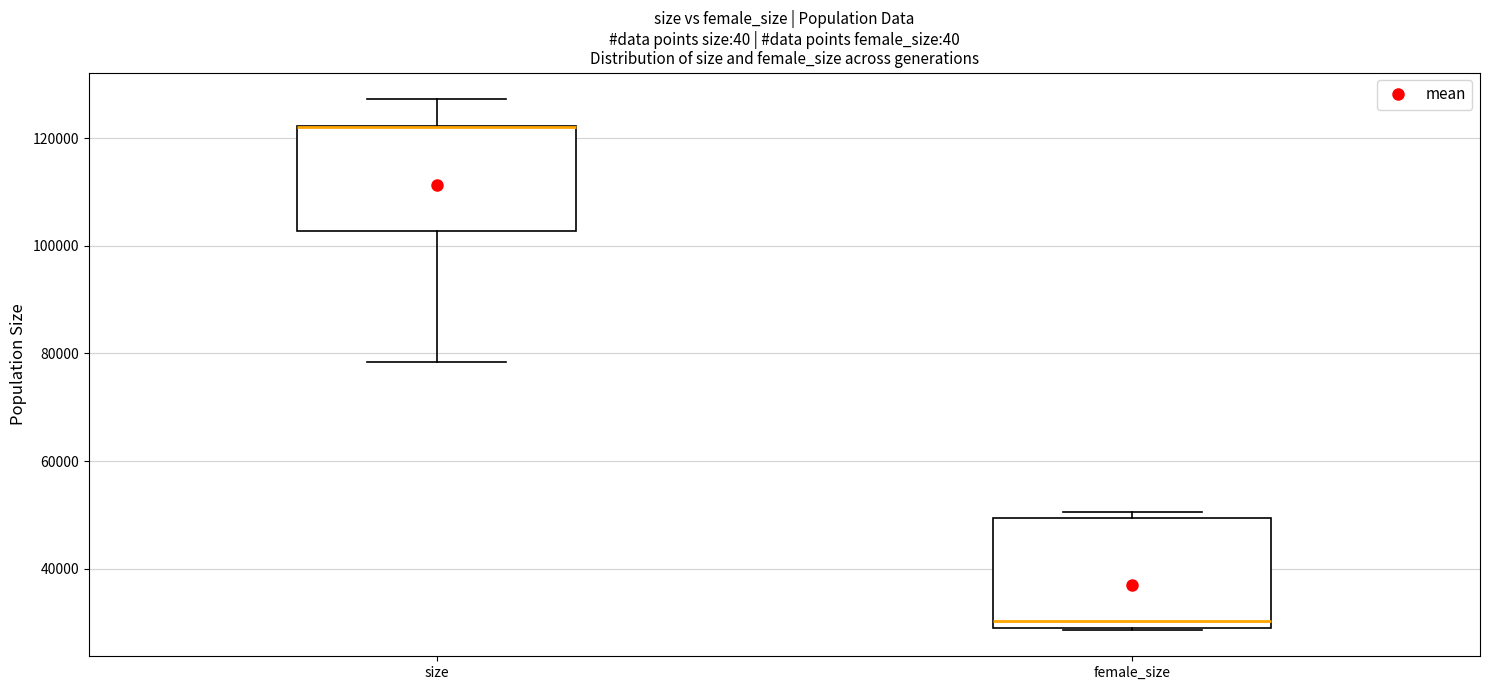

Reading left to right, read every box against the y-axis: the position of its median line, the range the box covers, and the ends of its whiskers. The values are not printed on the chart, so give them approximately, as read against the axis.

size: median 122000 (drawn on the box's upper edge), box 102000 to 122000, whiskers 78000 to 128000
female_size: median 30000 (just above the box's lower edge), box 30000 to 50000, whiskers 28000 to 50000 (just above the box's upper edge)